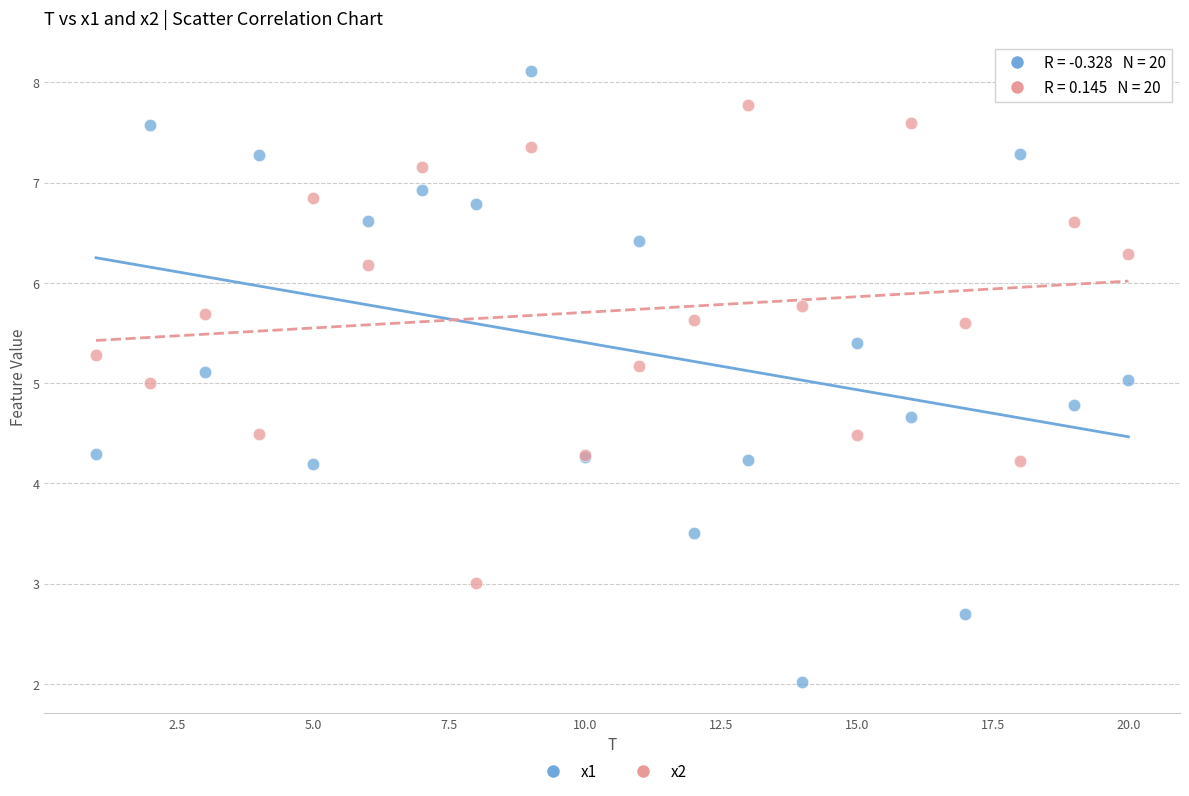

Which series reaches the minimum Y coordinate?

x1